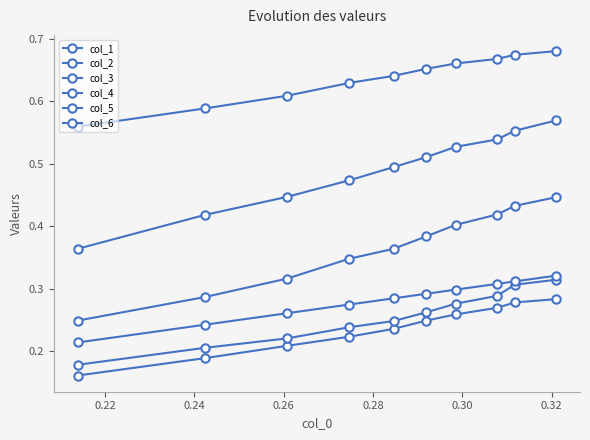

How many distinct data groups are displayed?

6